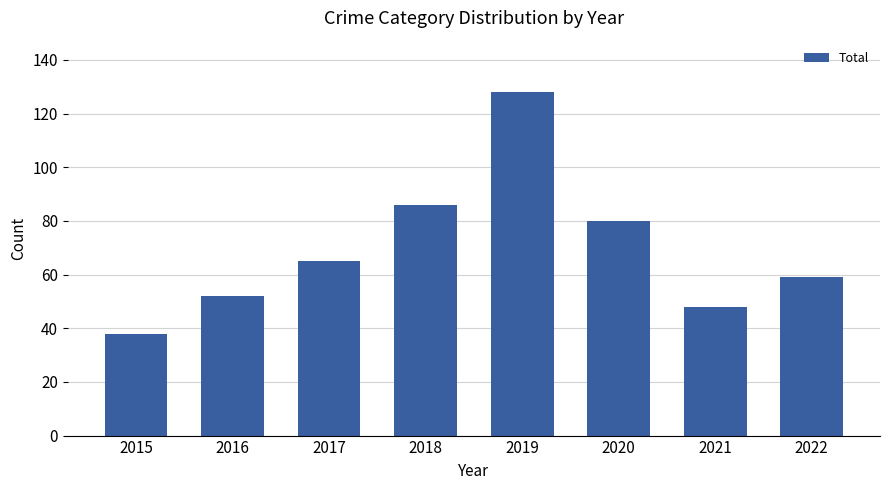

How many bars are there in total?

8